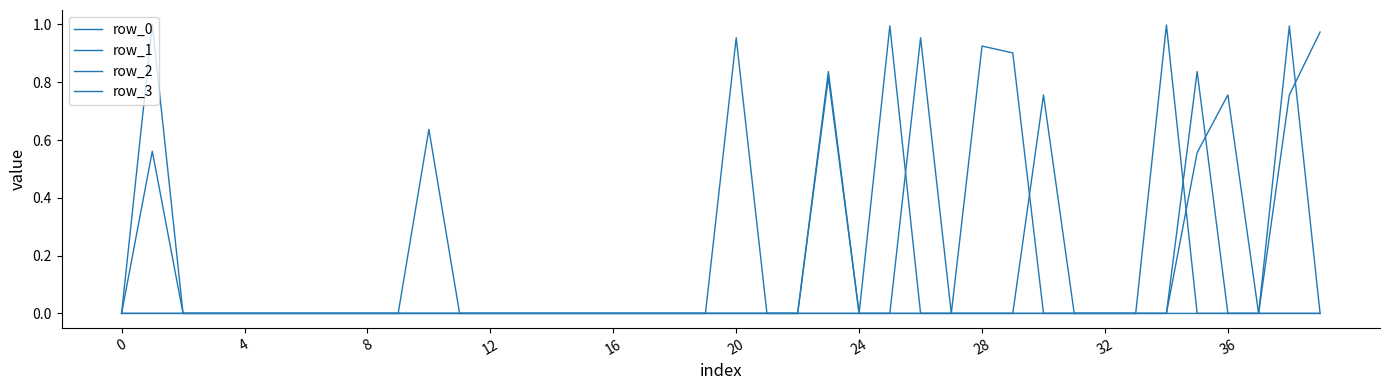

At which category is the sum across all series the highest?

38